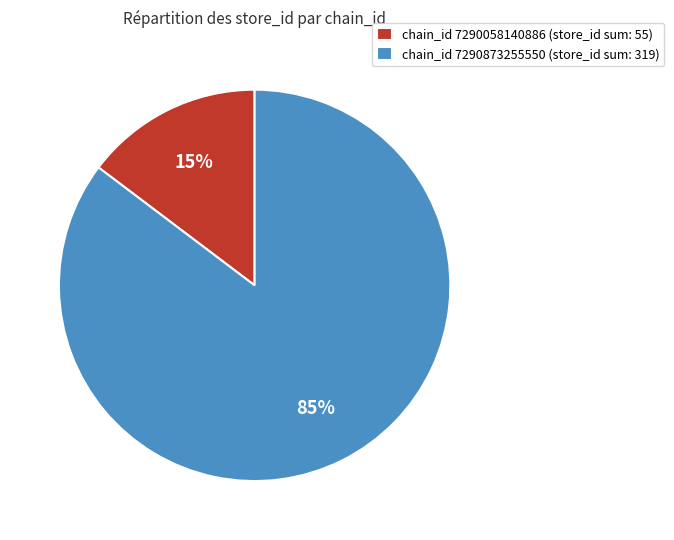

To the nearest percent, what is the average slice percentage?

50%